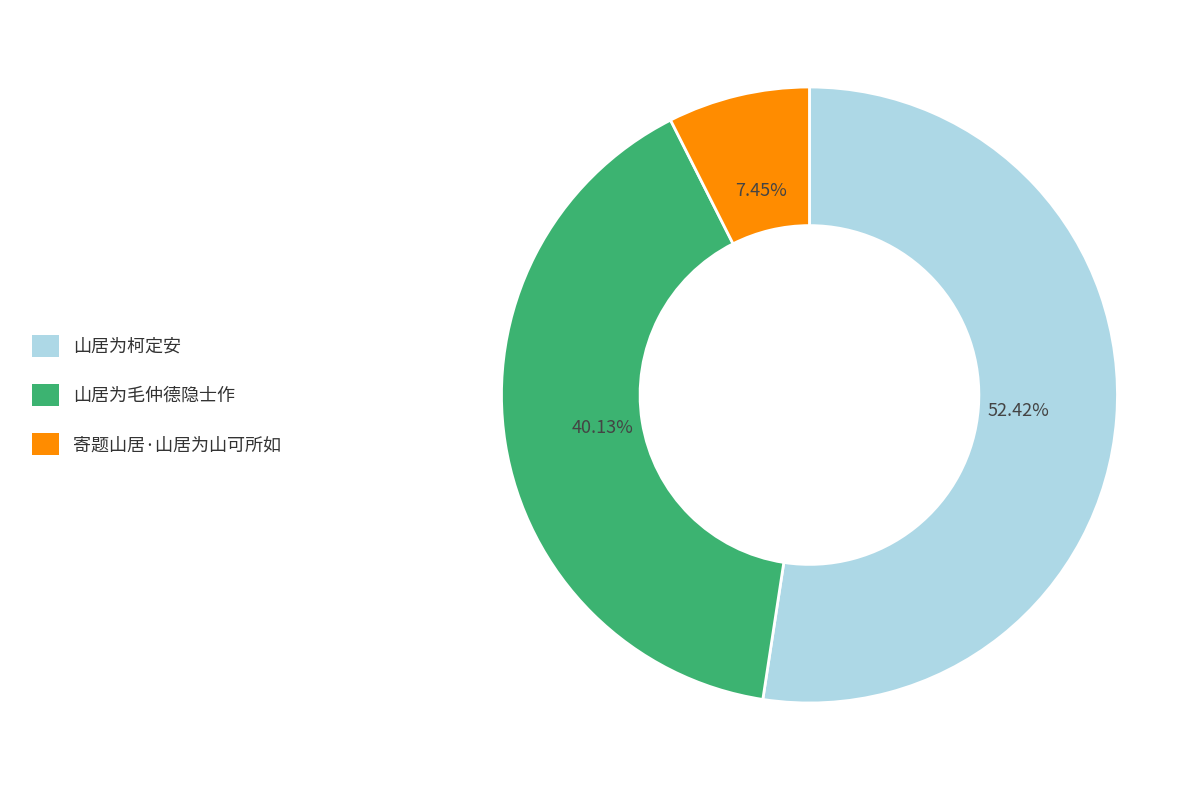

To the nearest percent, what is the average slice percentage?

33%